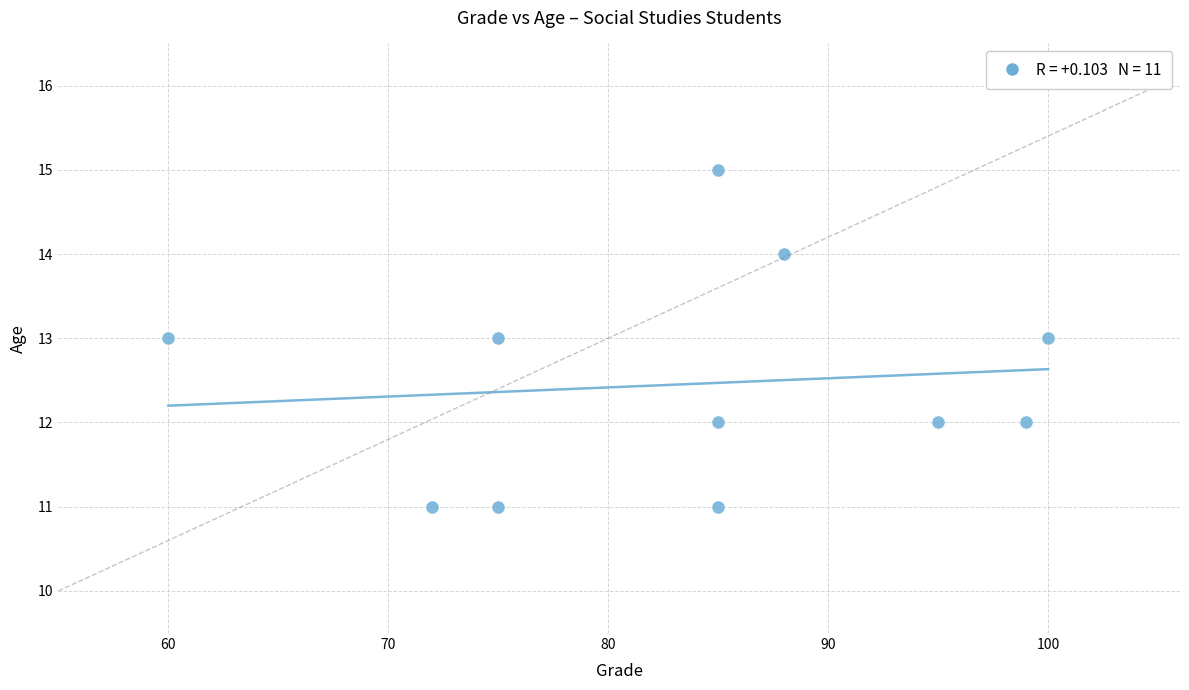

What is the average X value?

84